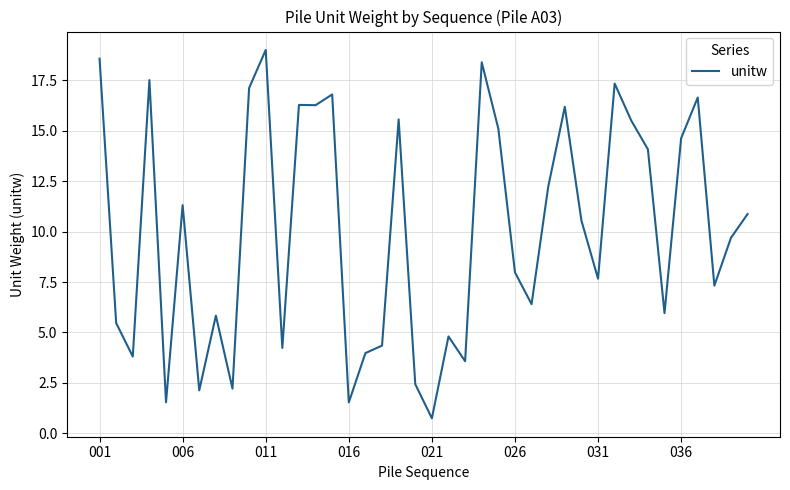

How many categories are shown in the chart?

40